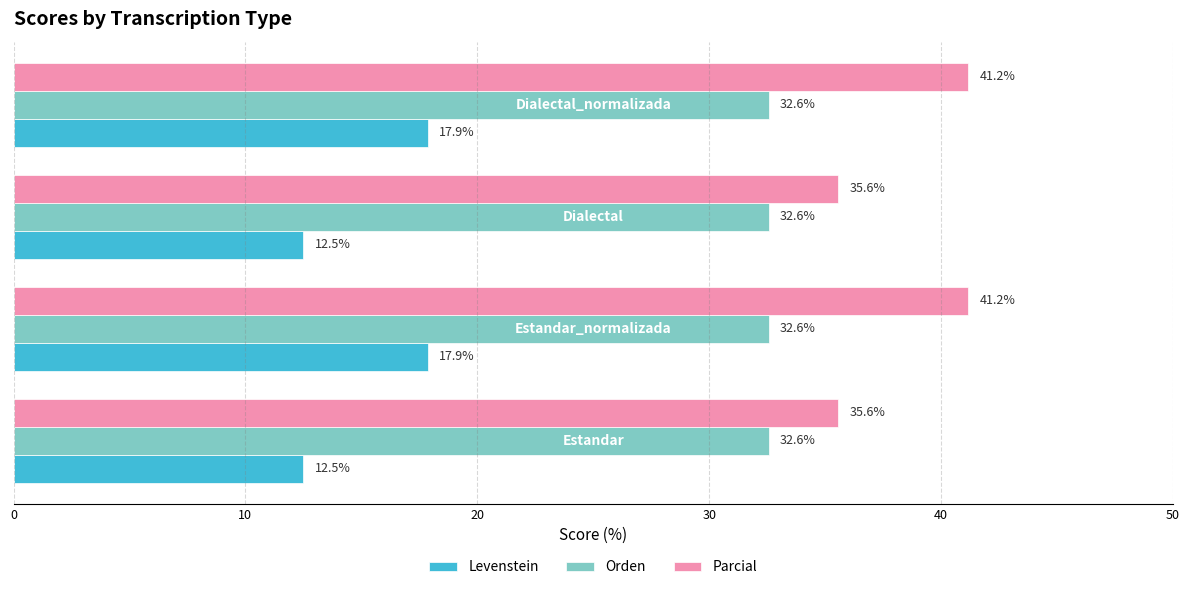

What is the difference between the maximum and minimum values in the Levenstein series?

5.4